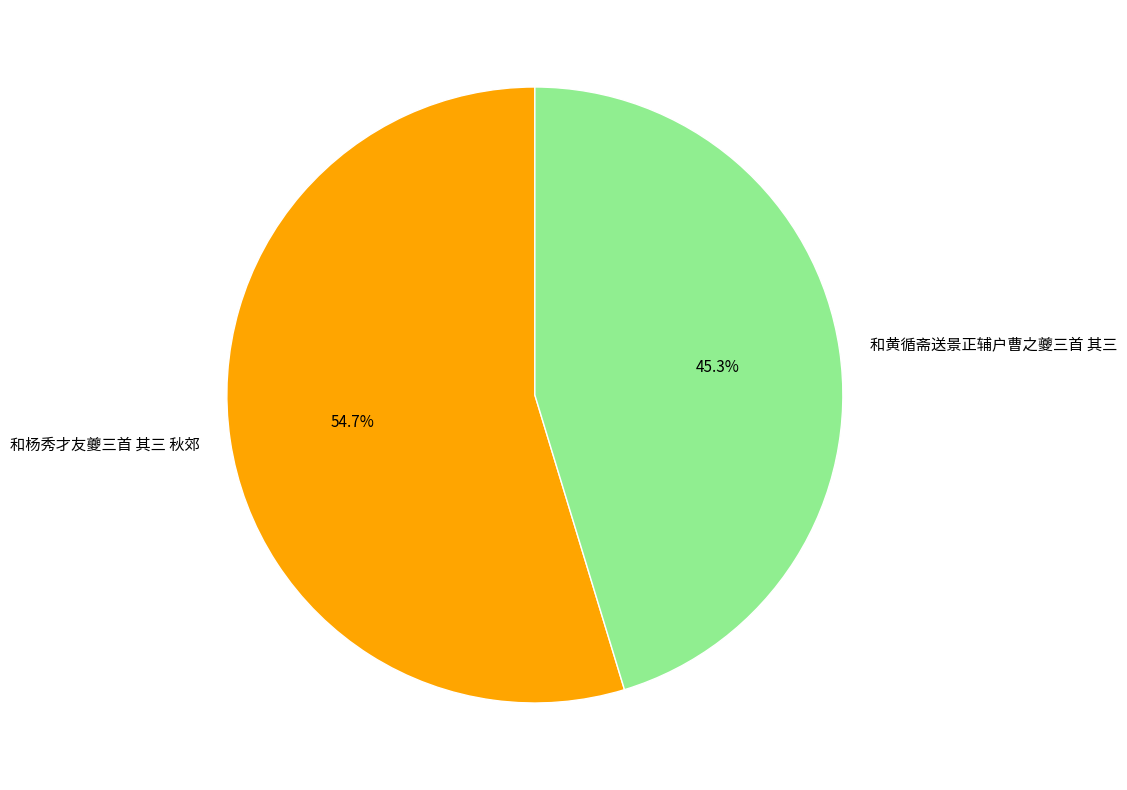

Combined, what portion of the pie is 和杨秀才友夔三首 其三 秋郊 and 和黄循斋送景正辅户曹之夔三首 其三?

100.0%